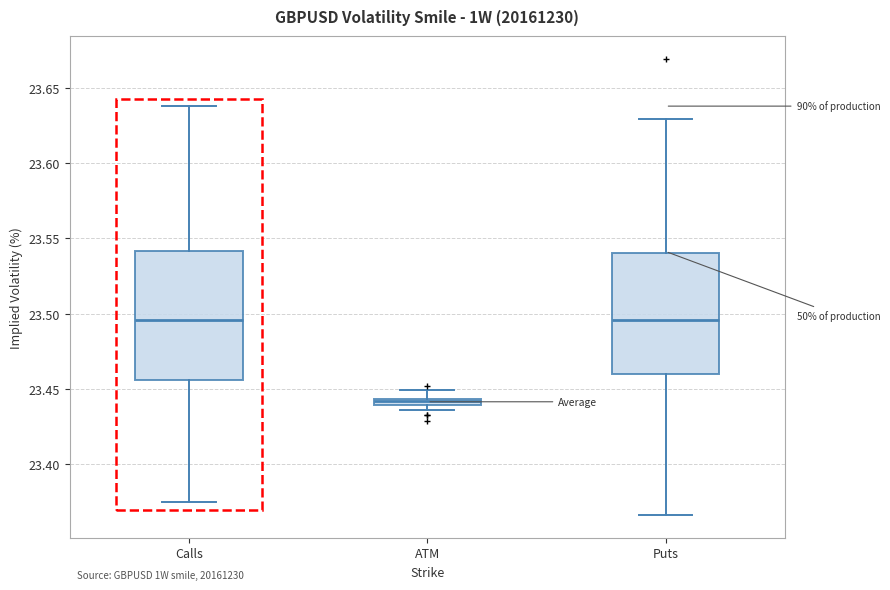

Where does the lower whisker of the box for Puts end on the y-axis? The values are not printed on the chart, so give them approximately, as read against the axis.

23.365